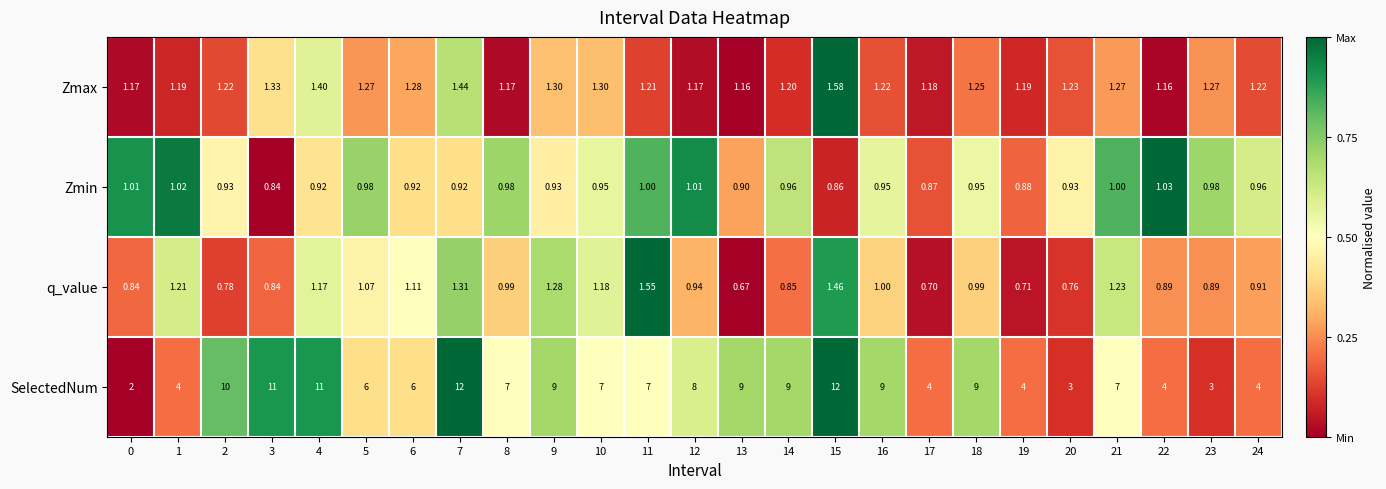

Which series has the largest range (max minus min)?

SelectedNum